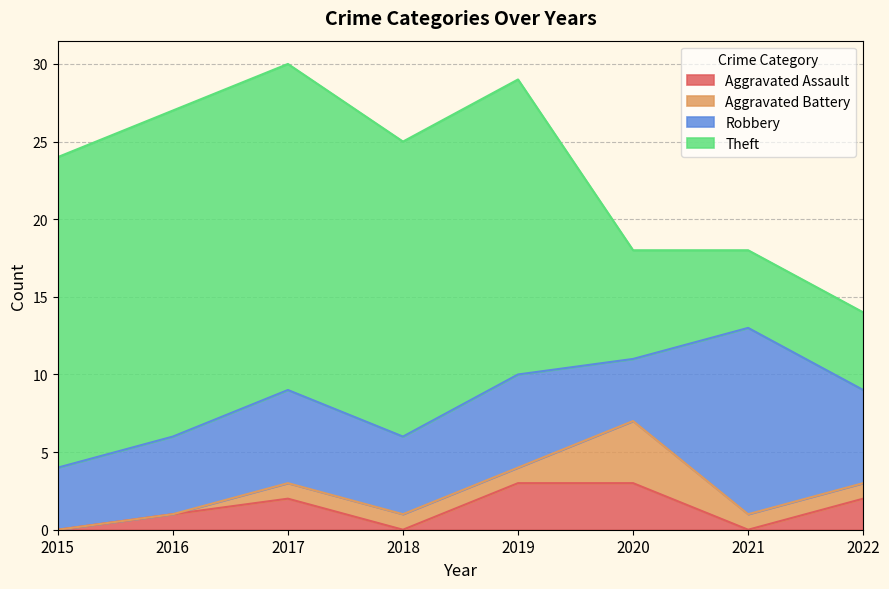

Is the value of Theft at 2022 greater than the value of Aggravated Battery at 2019?

Yes